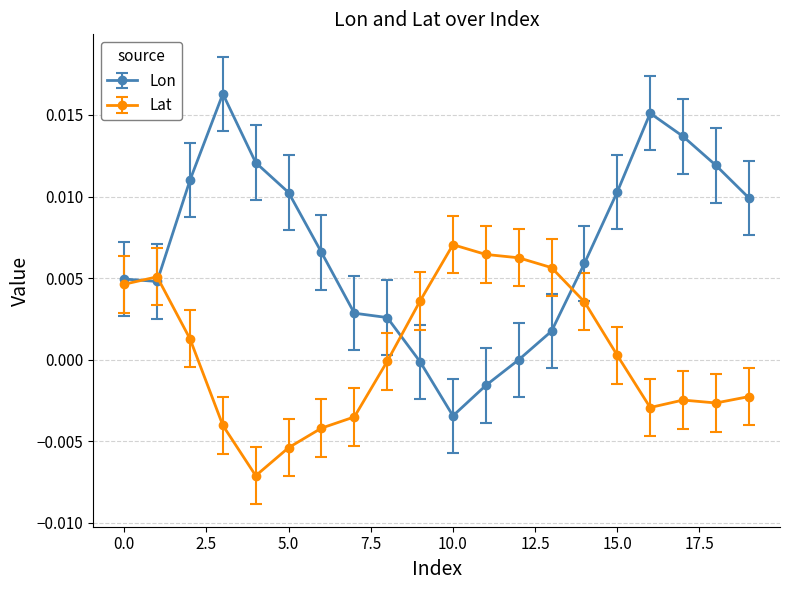

Rank the series by their average value, from lowest to highest.

Lat, Lon